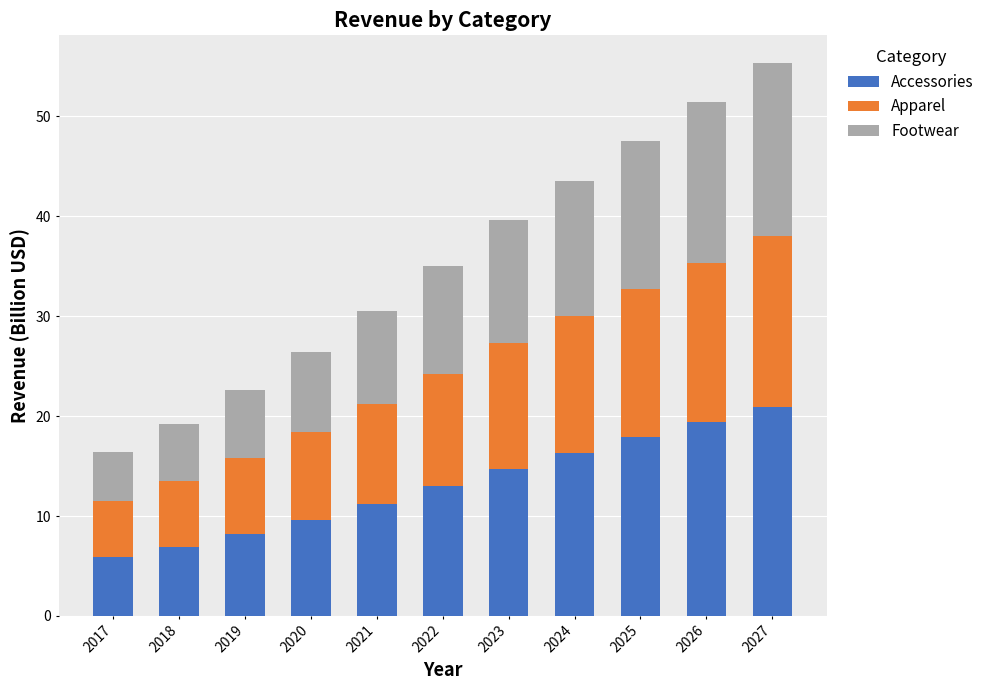

At which category is the sum across all series the highest?

2027